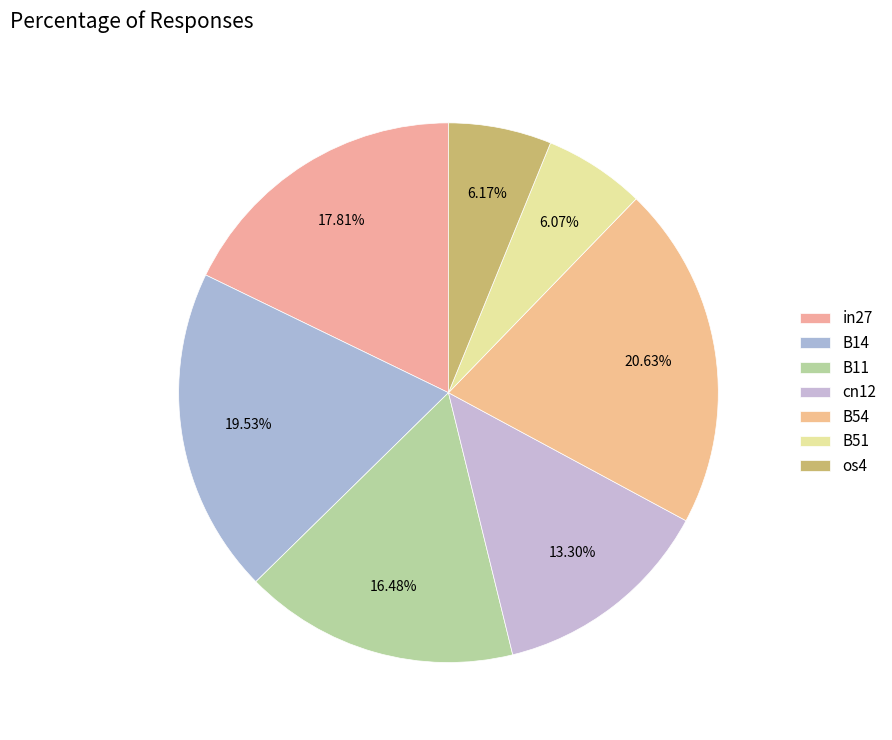

How many segments does this pie chart have?

7